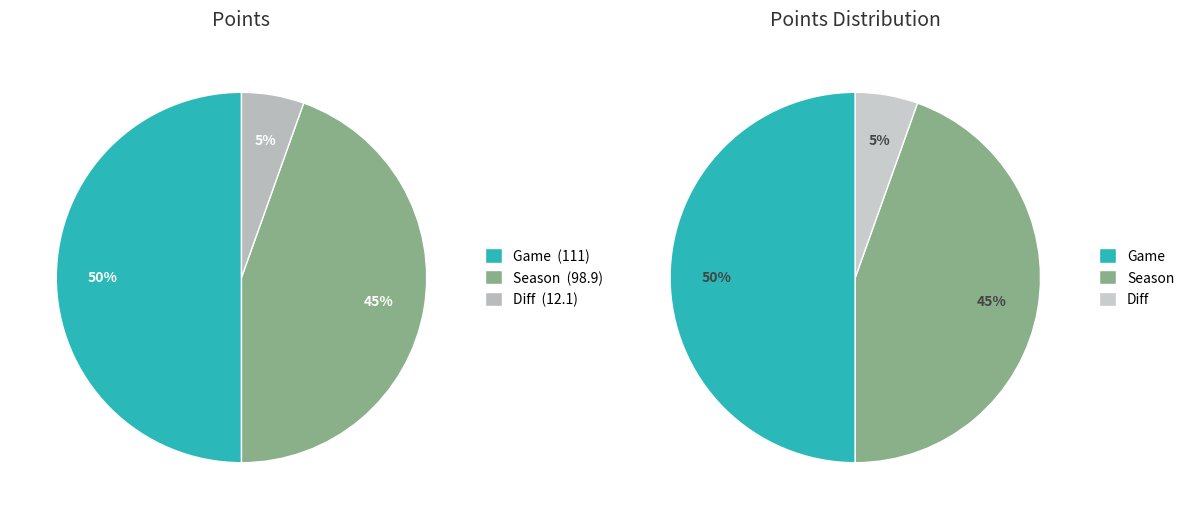

Is it true that Game is 65% of the pie?

False